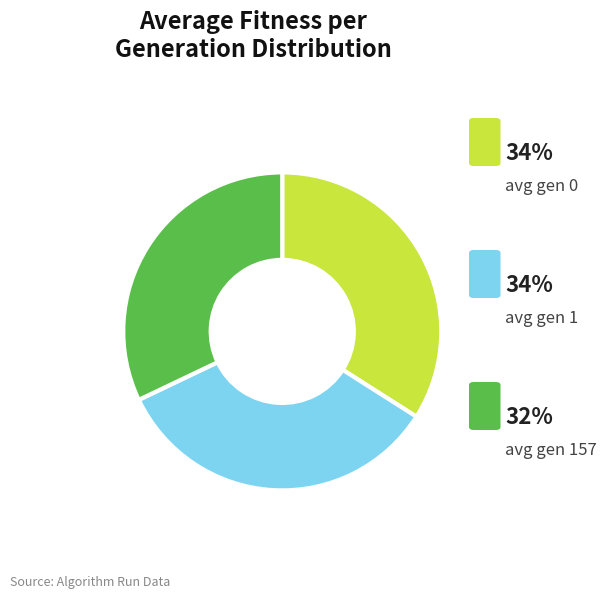

Is there a majority slice in this chart?

No